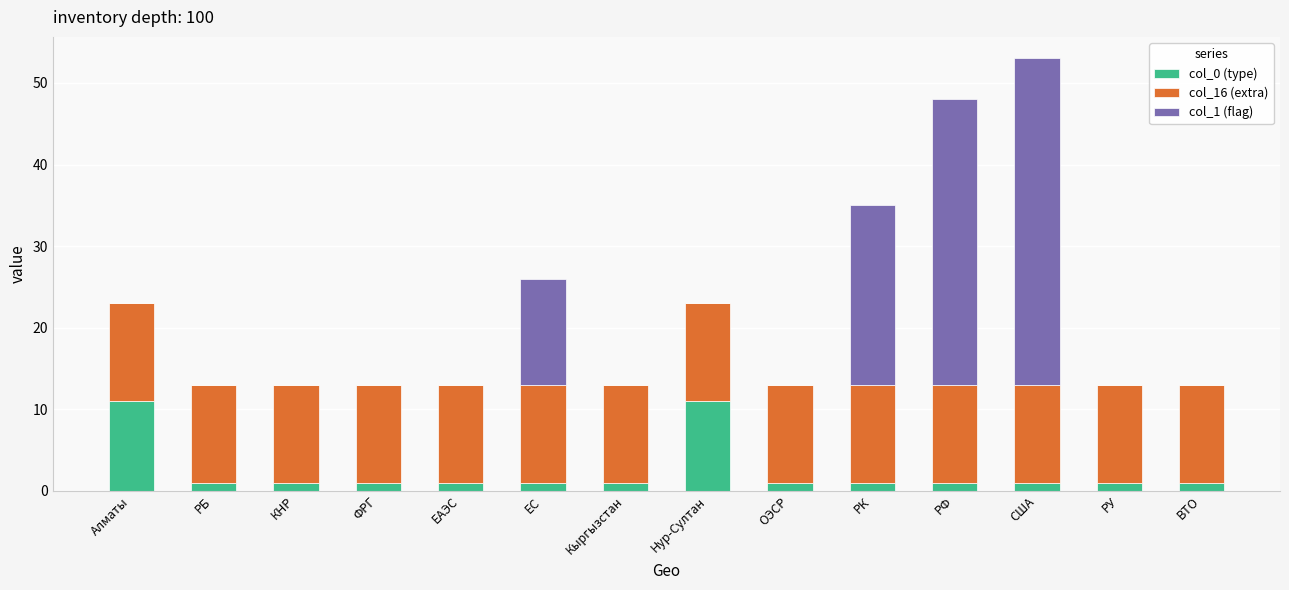

Count the number of data series in this chart.

3